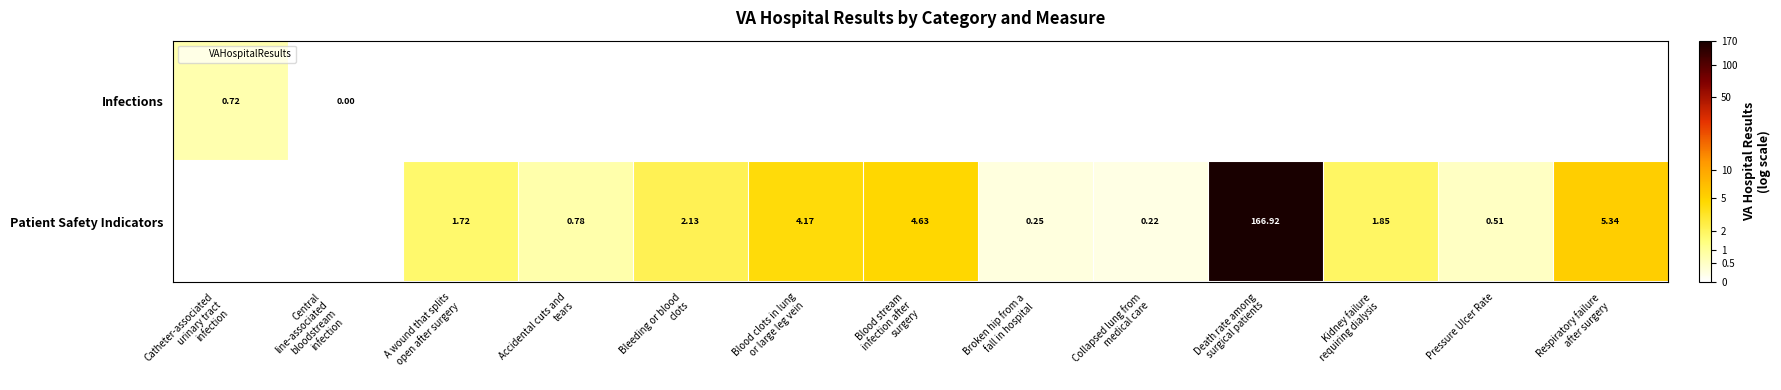

What is the greatest value displayed?

5.1